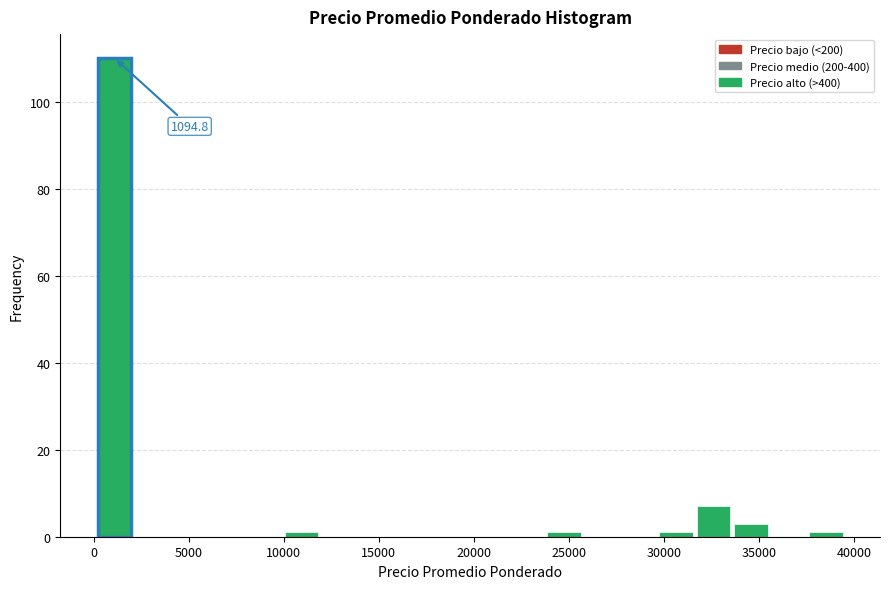

Around what value on the x-axis is the tallest bar? Give the approximate position of its centre, as read against the axis.

1000